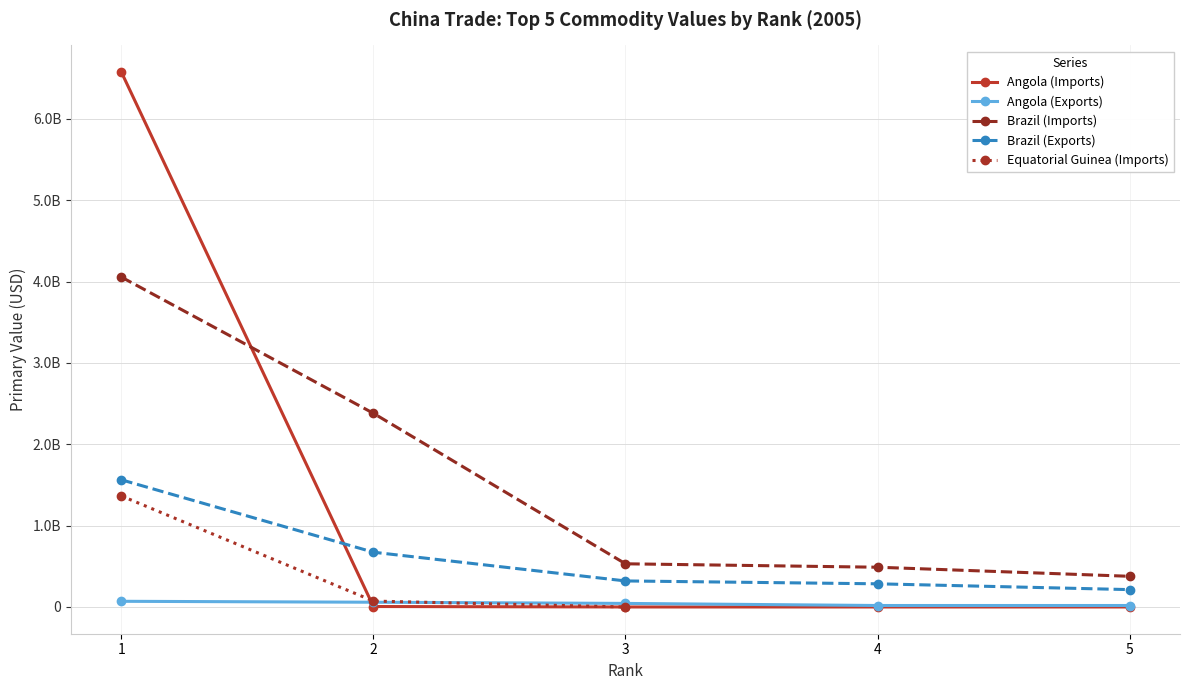

At which label does Angola (Imports) reach its peak?

1